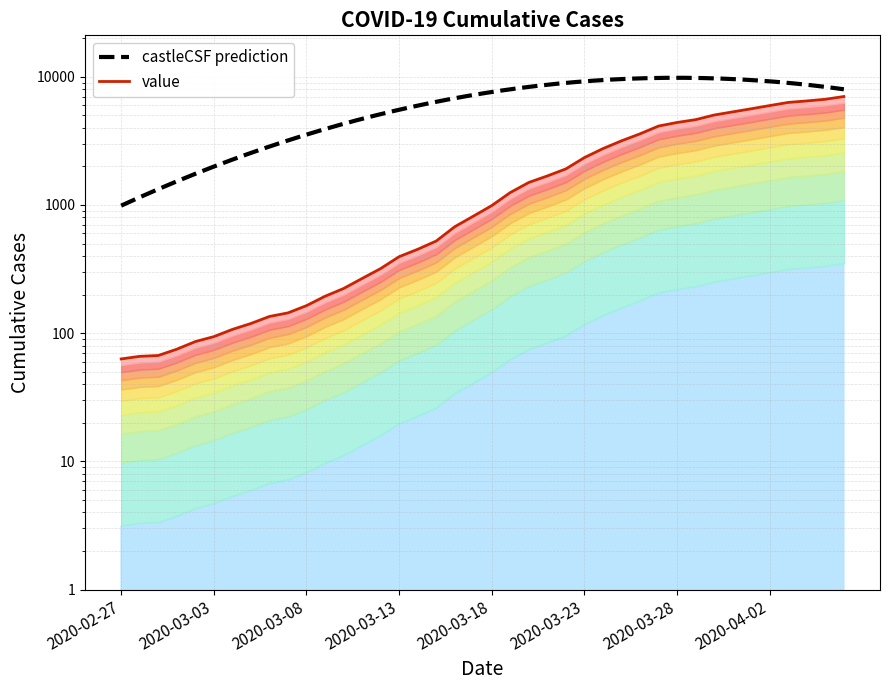

What is the greatest value displayed?

7007